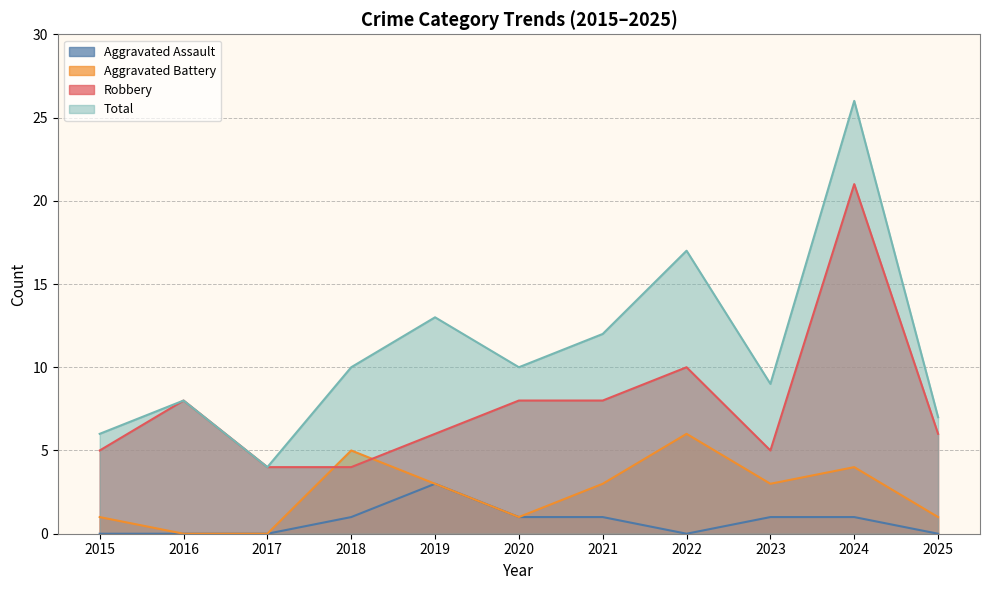

True or false: Aggravated Battery has more than 1 points higher than both neighbors.

True